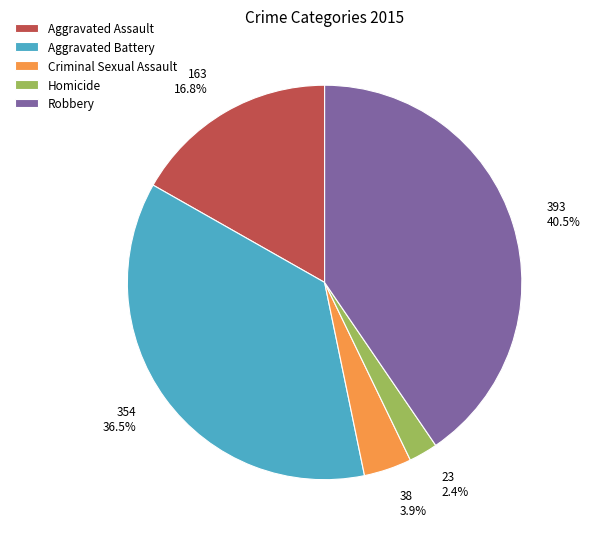

Rank the categories by value from highest to lowest.

Robbery, Aggravated Battery, Aggravated Assault, Criminal Sexual Assault, Homicide